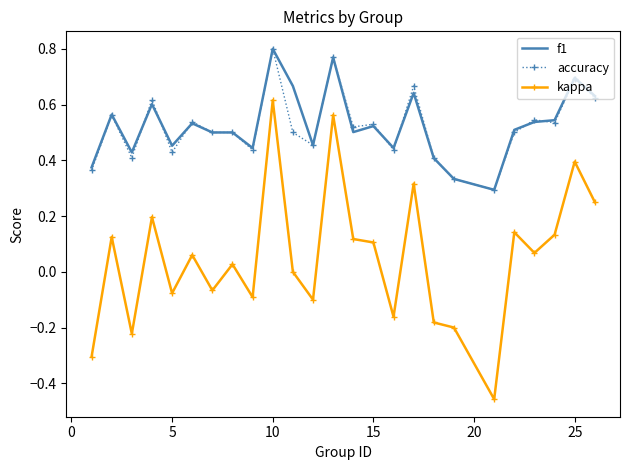

Which series has the widest spread of values?

kappa